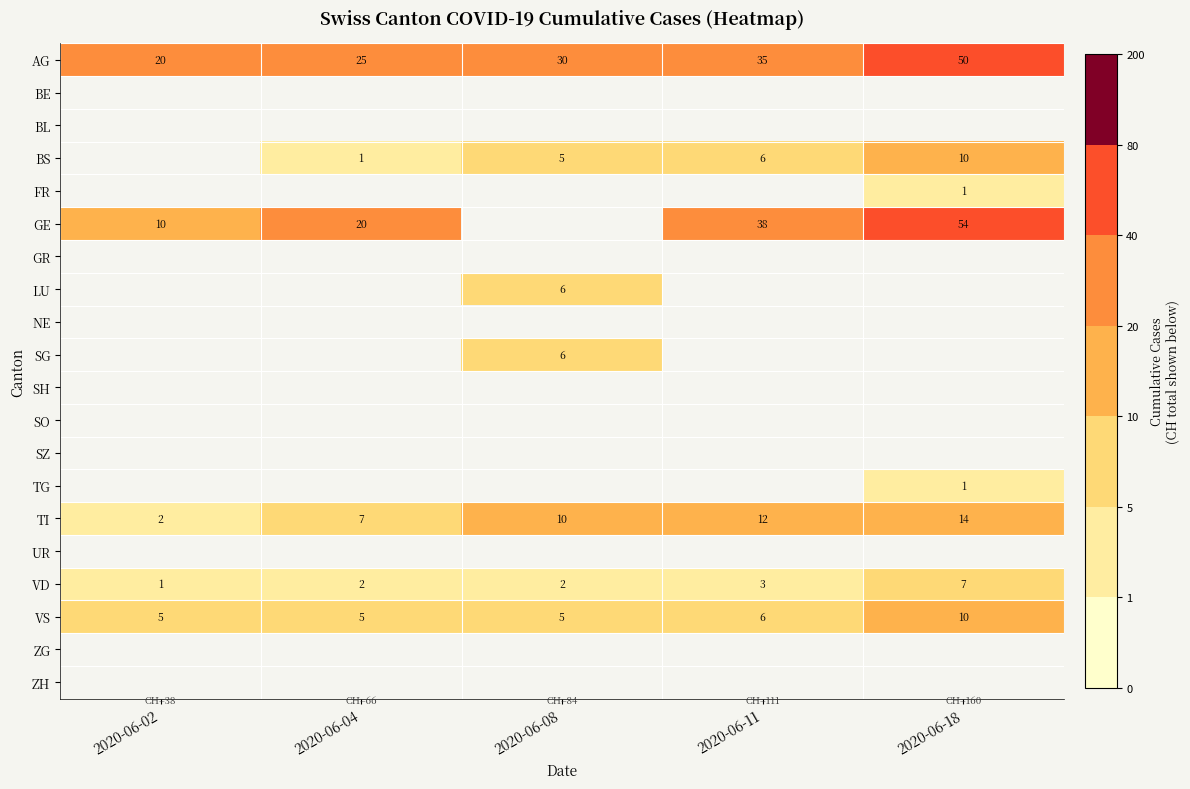

How many data points does each series have?

5